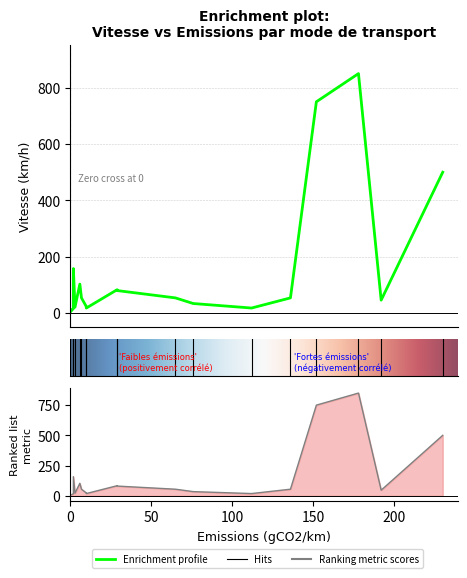

At which label is the value closest to 426?

Avion (court-courrier)